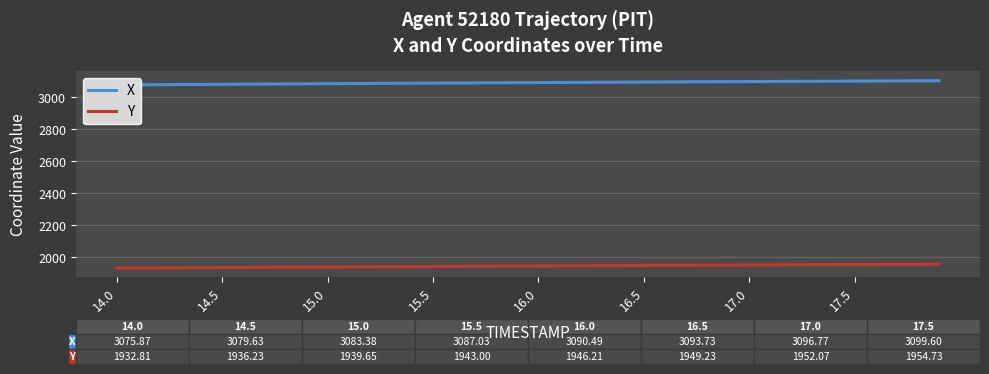

What is the value of the X point at the 36th from the left?

3099.6